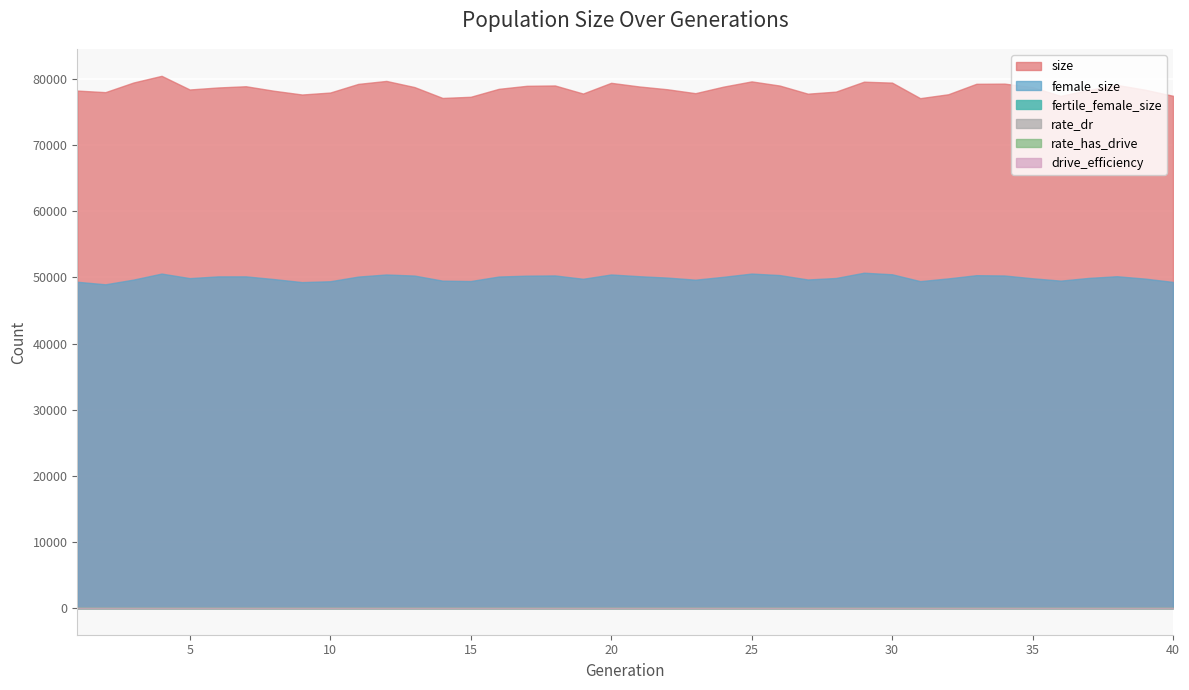

Rank the series at 38 from highest to lowest value.

size, female_size, fertile_female_size, rate_dr, rate_has_drive, drive_efficiency